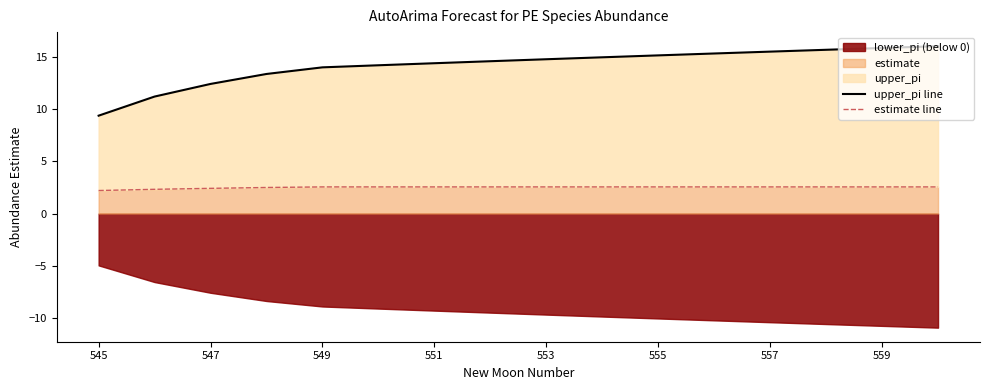

Where is estimate line nearest to the value 2?

545